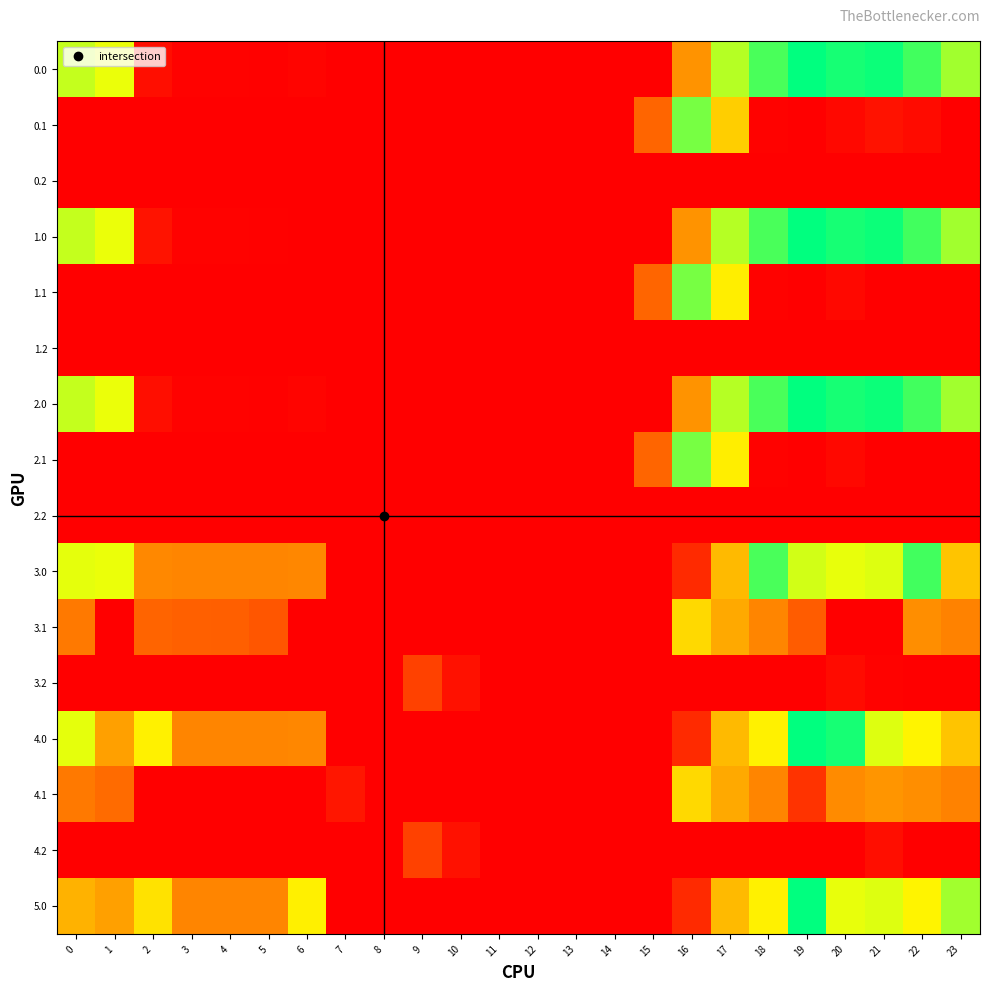

What is the difference between the highest and lowest values at 17?

494.8